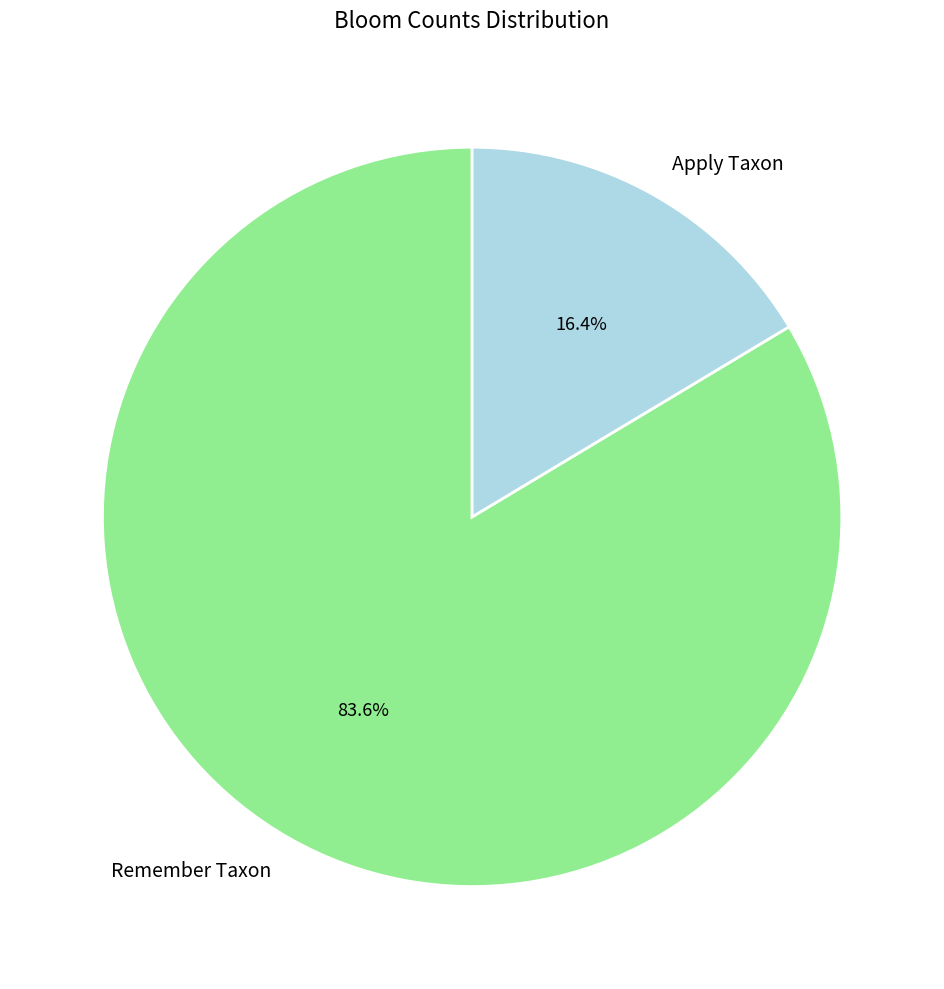

What portion of the pie excludes Remember Taxon?

16.4%